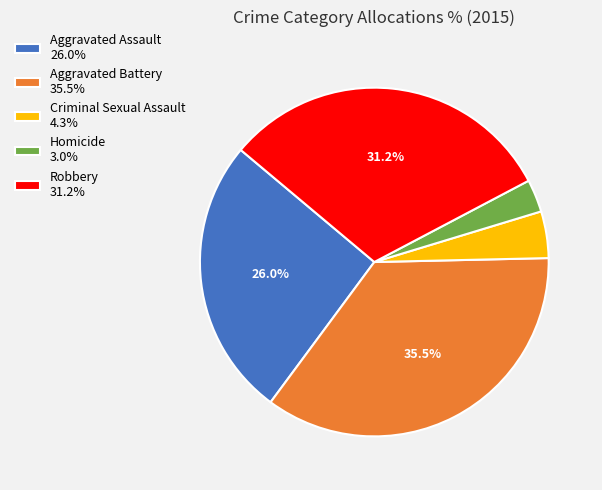

Does any single category account for the majority?

No